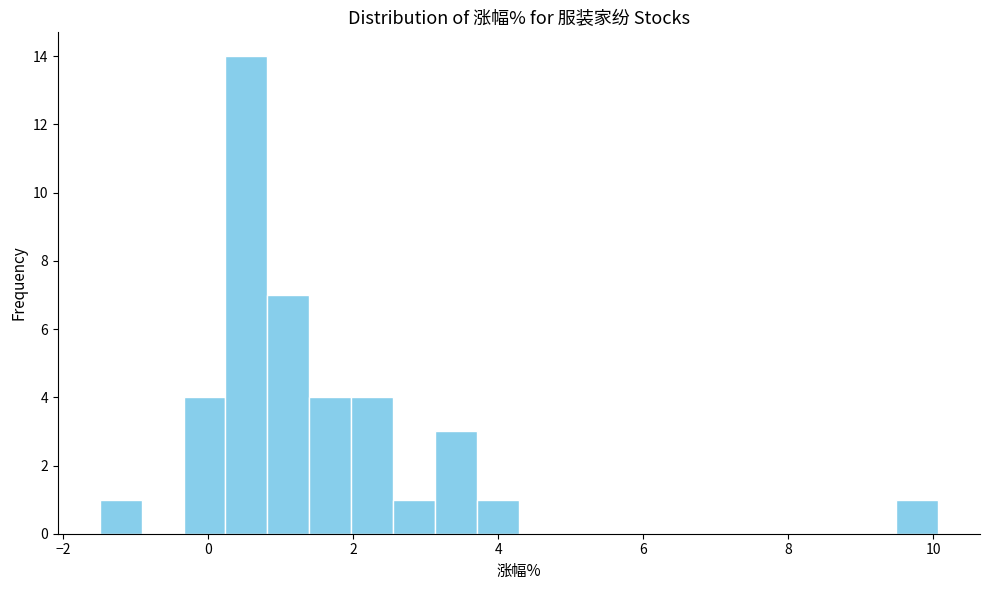

Read against the x-axis, roughly where is the centre of the tallest bar?

0.6